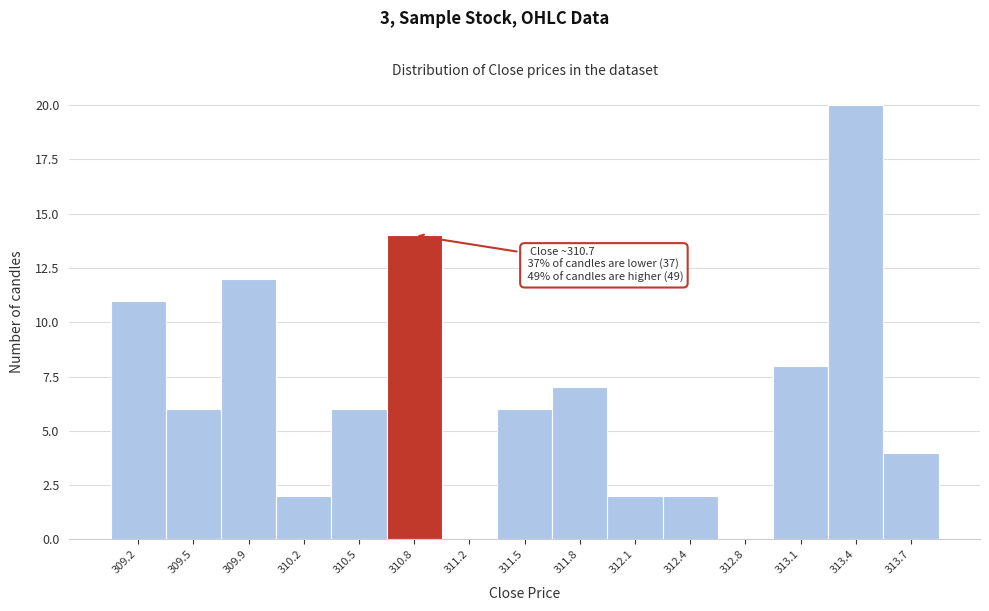

Which range on the x-axis has the tallest bar?

313.25 to 313.60